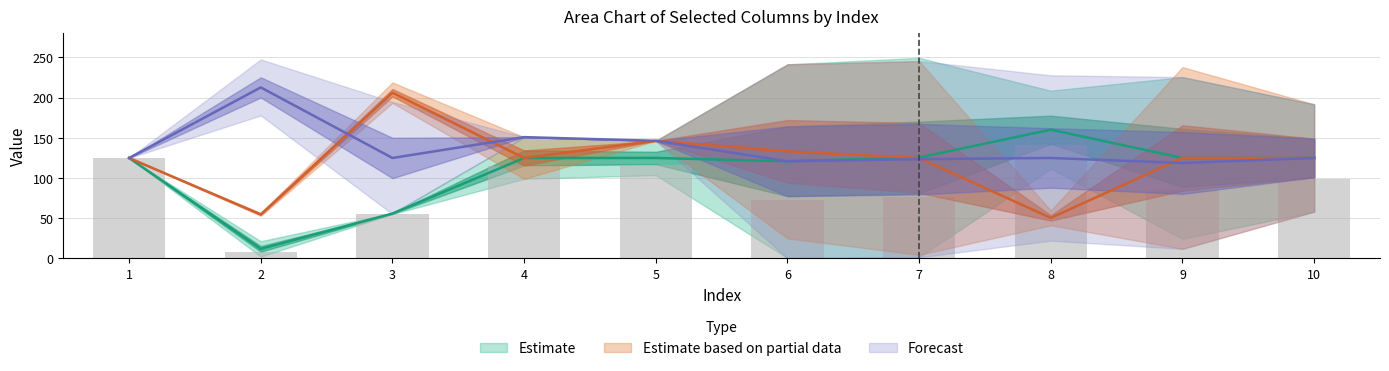

Is it true that x2 equals 85.2 at 2?

False